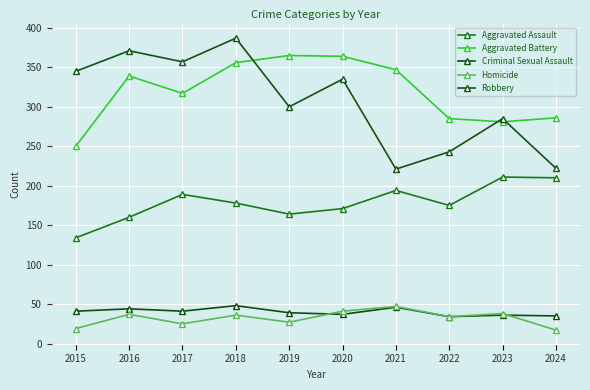

Between 2016 and 2022, which series saw the biggest shift?

Robbery